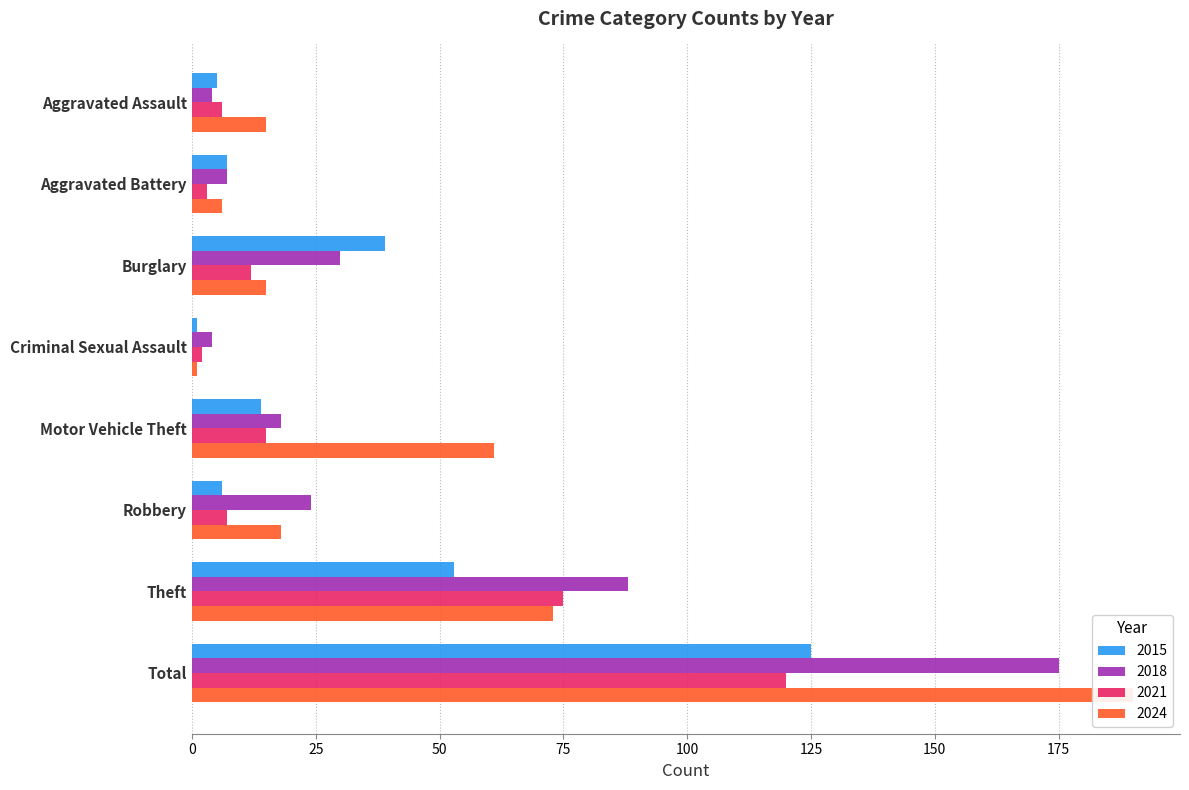

Is it true that 2021 equals 15 at Motor Vehicle Theft?

True